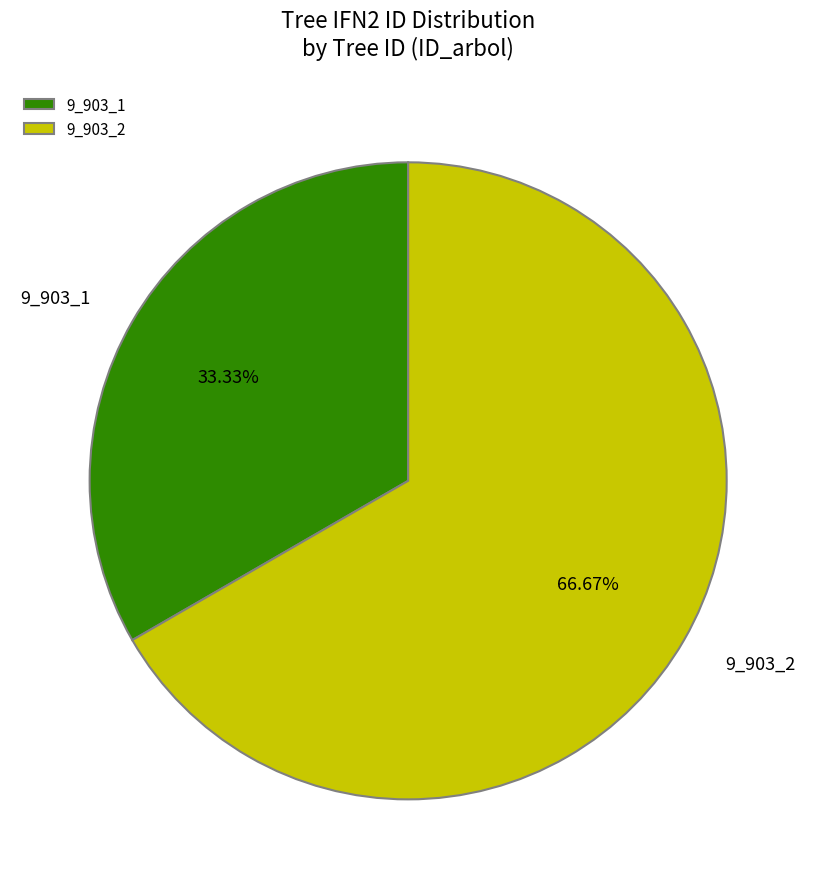

The 9_903_2 slice represents 67% of the pie. True or false?

True